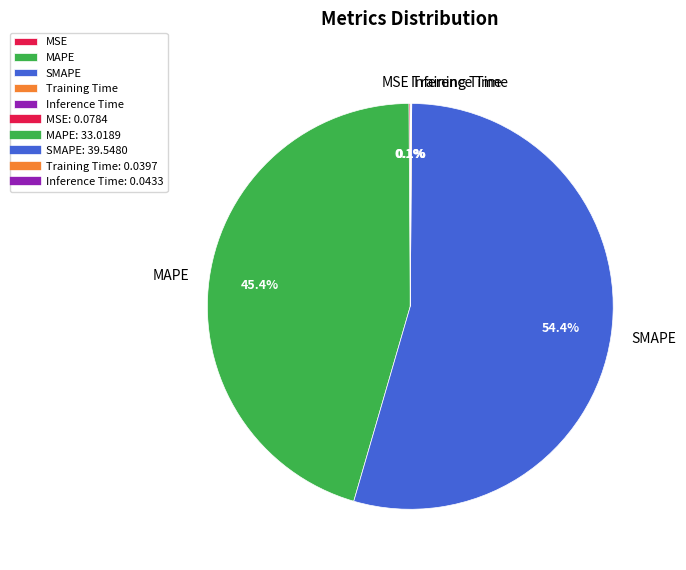

What is the largest slice in the pie chart?

SMAPE